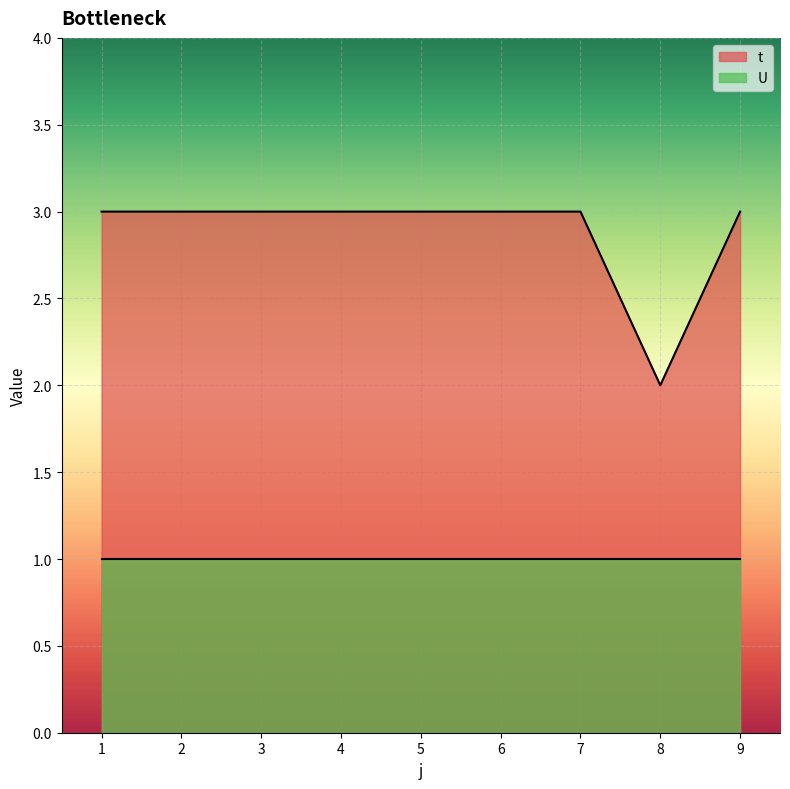

Reading right to left, list all the values displayed in this chart.

3	2	3	3	3	3	3	3	3